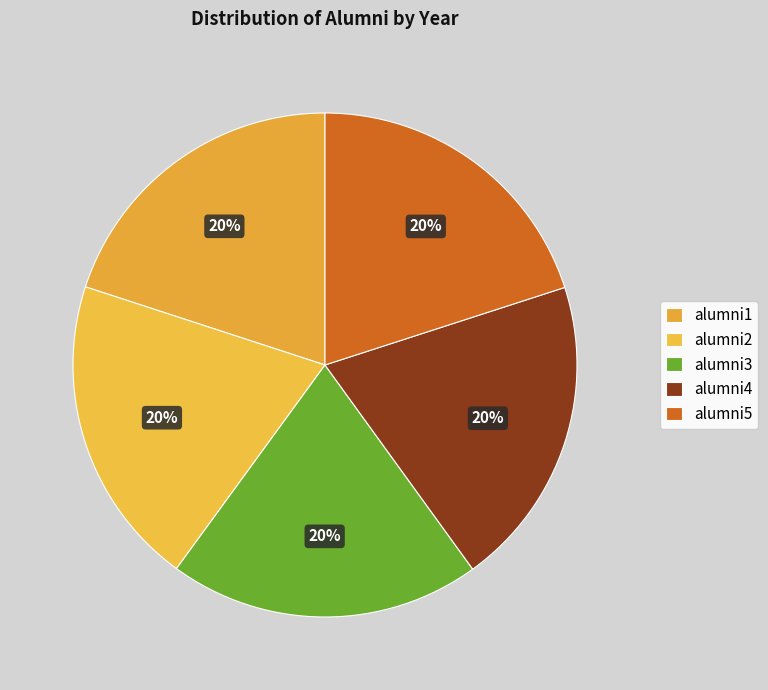

Which slice is the smallest?

alumni1